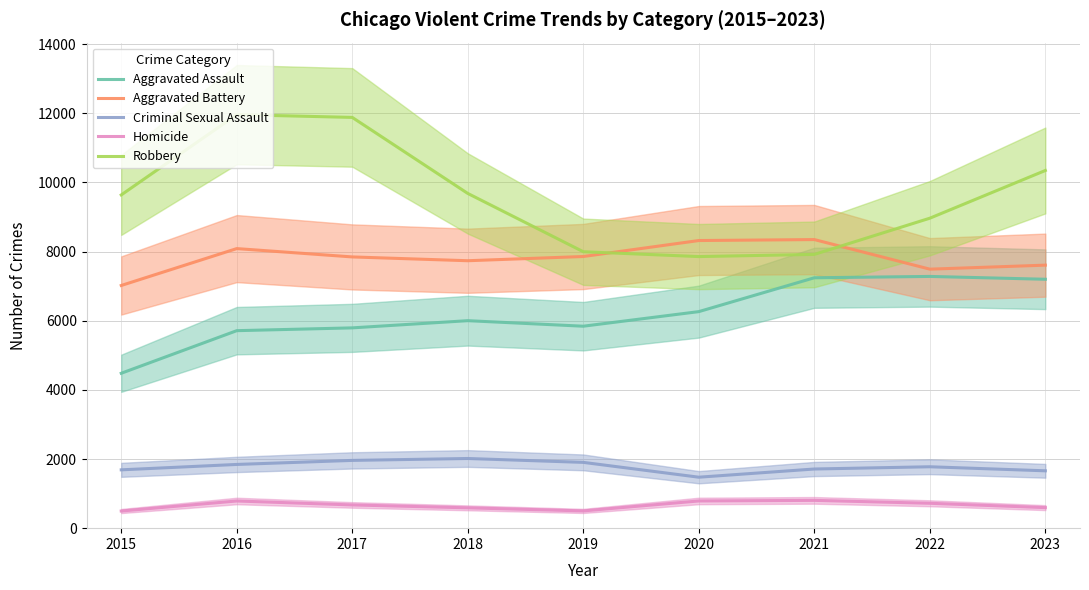

Which series changed the most between 2016 and 2017?

Aggravated Battery